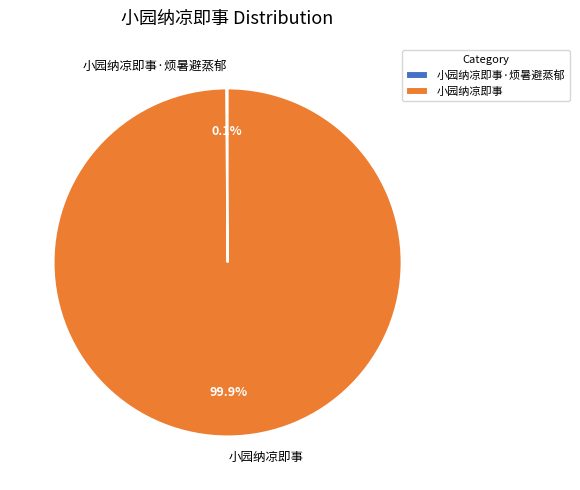

Is there any slice that represents more than half of the pie?

Yes